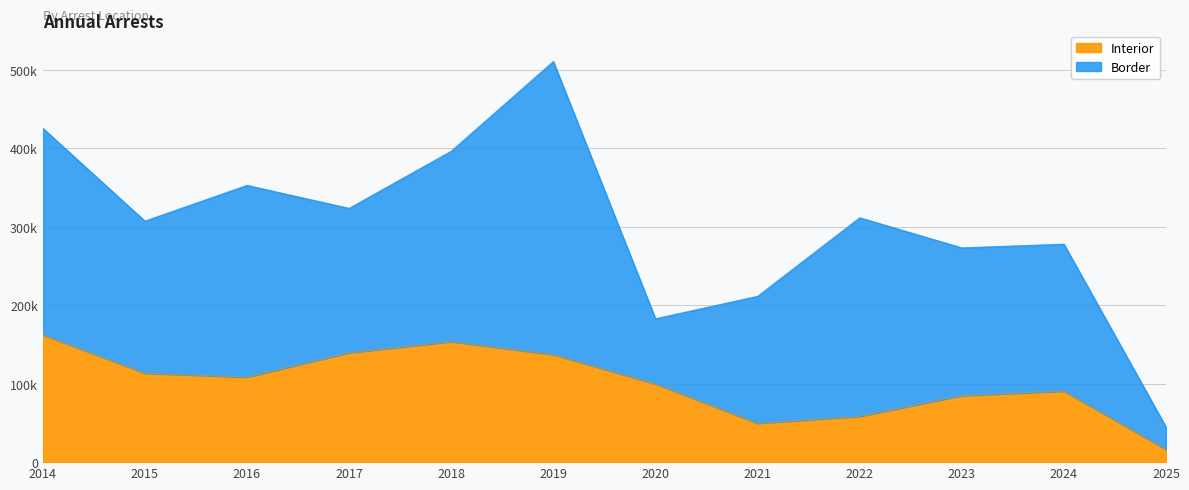

Where does the data first go above 108370?

2014